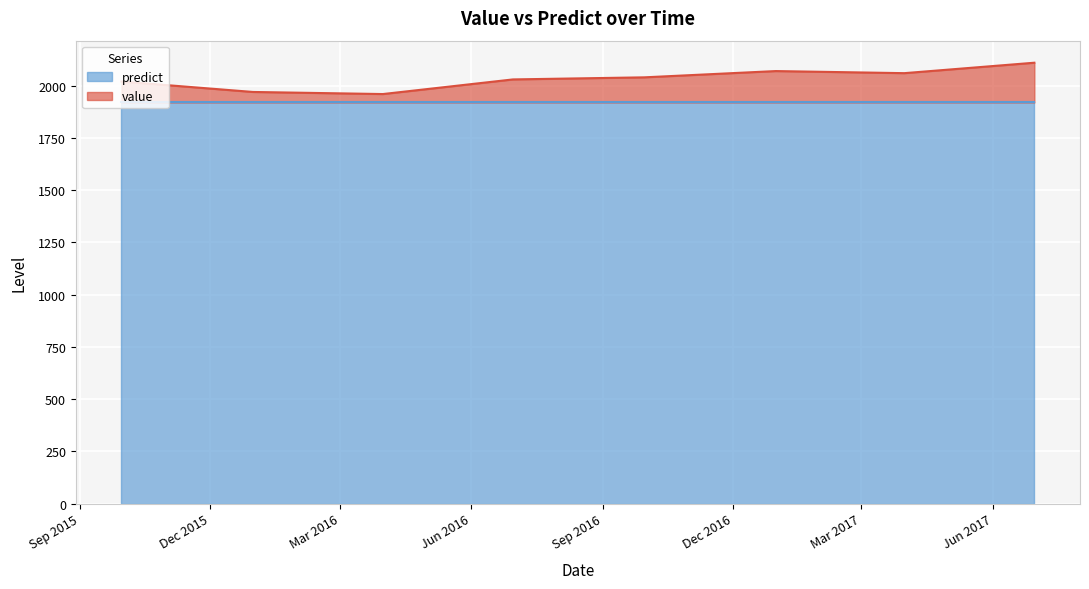

Where is the first local maximum?

2016-12-31